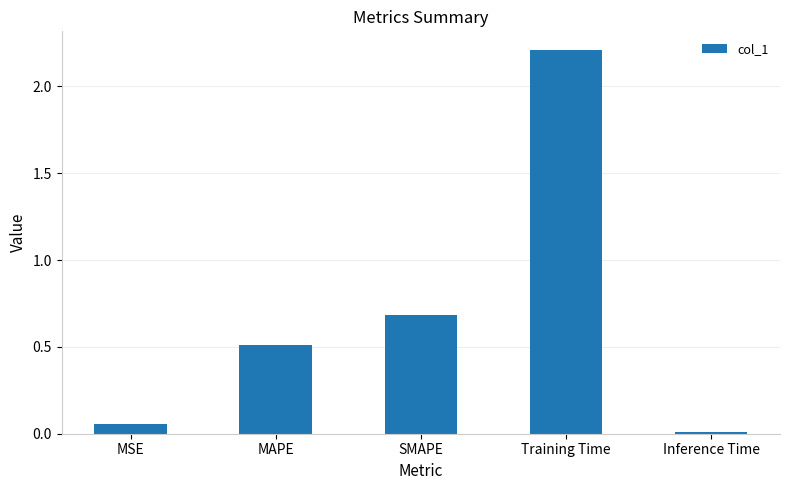

Rank the categories by value from lowest to highest.

Inference Time, MSE, MAPE, SMAPE, Training Time